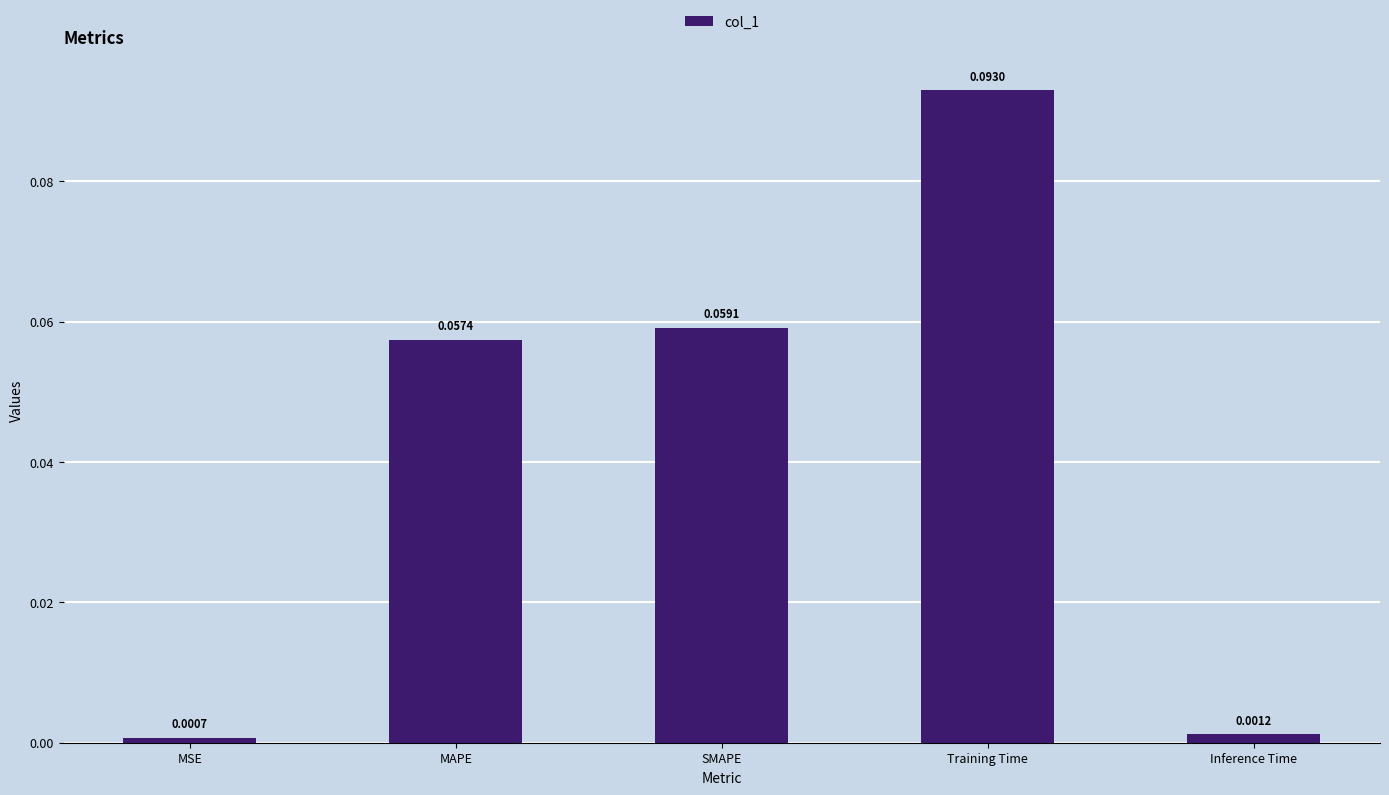

At which label is the value closest to 0?

MSE